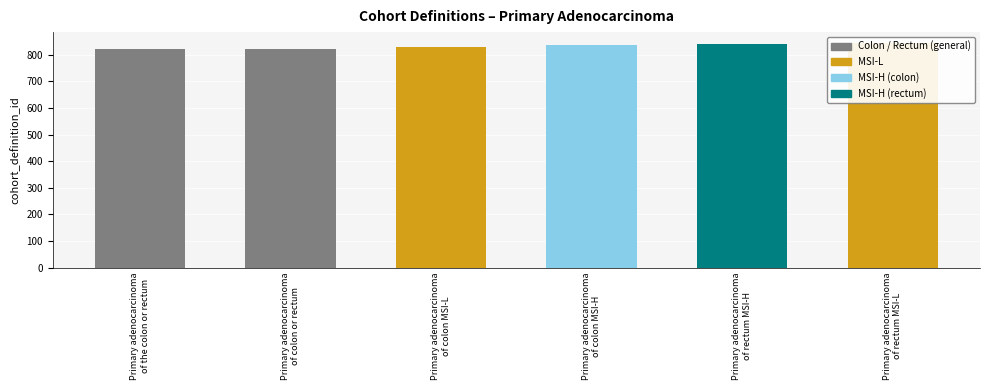

Is it true that the value at Primary adenocarcinoma
of the colon or rectum is 289?

False